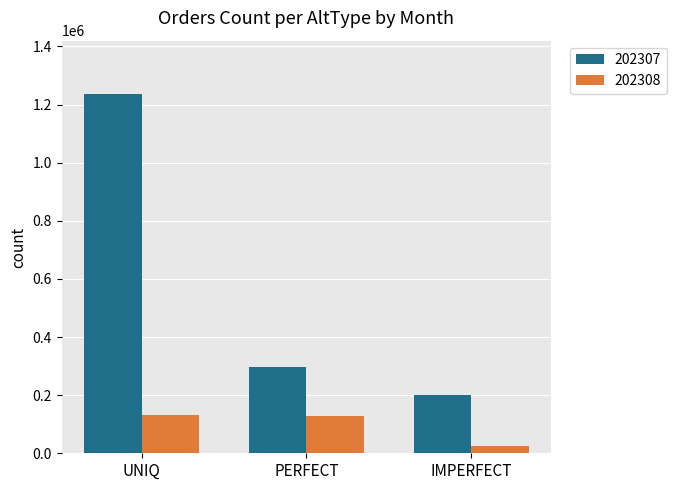

What is the label of the 3rd bar from the right?

UNIQ